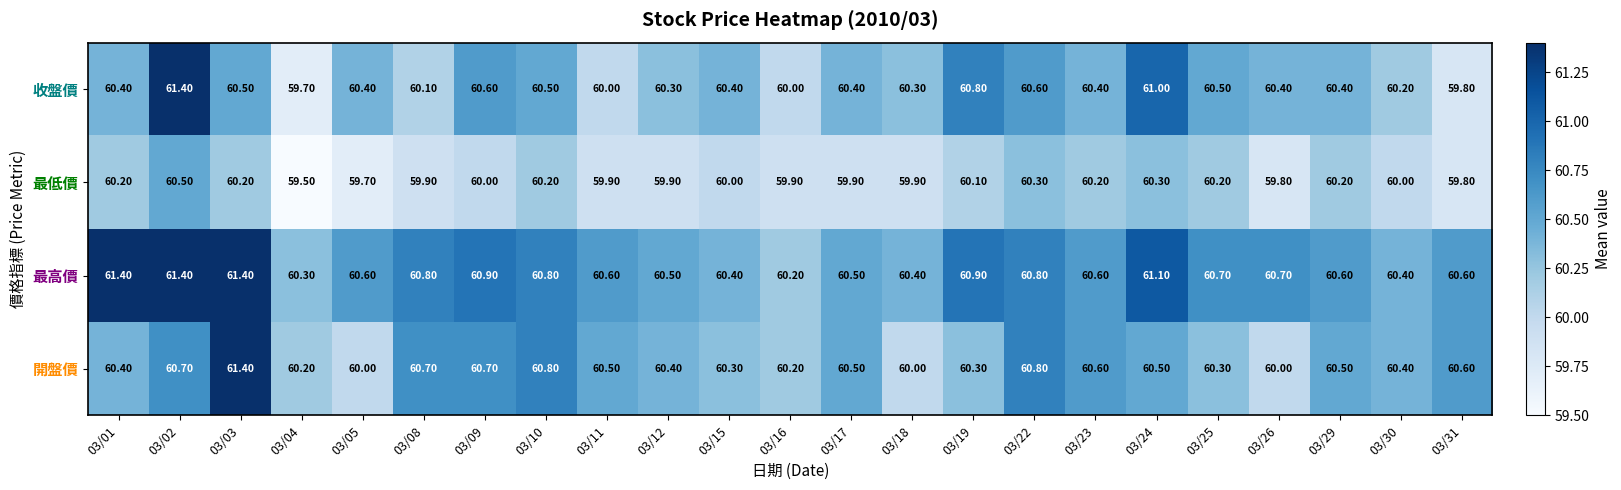

What is the spread (max minus min) of values at 03/17?

0.6